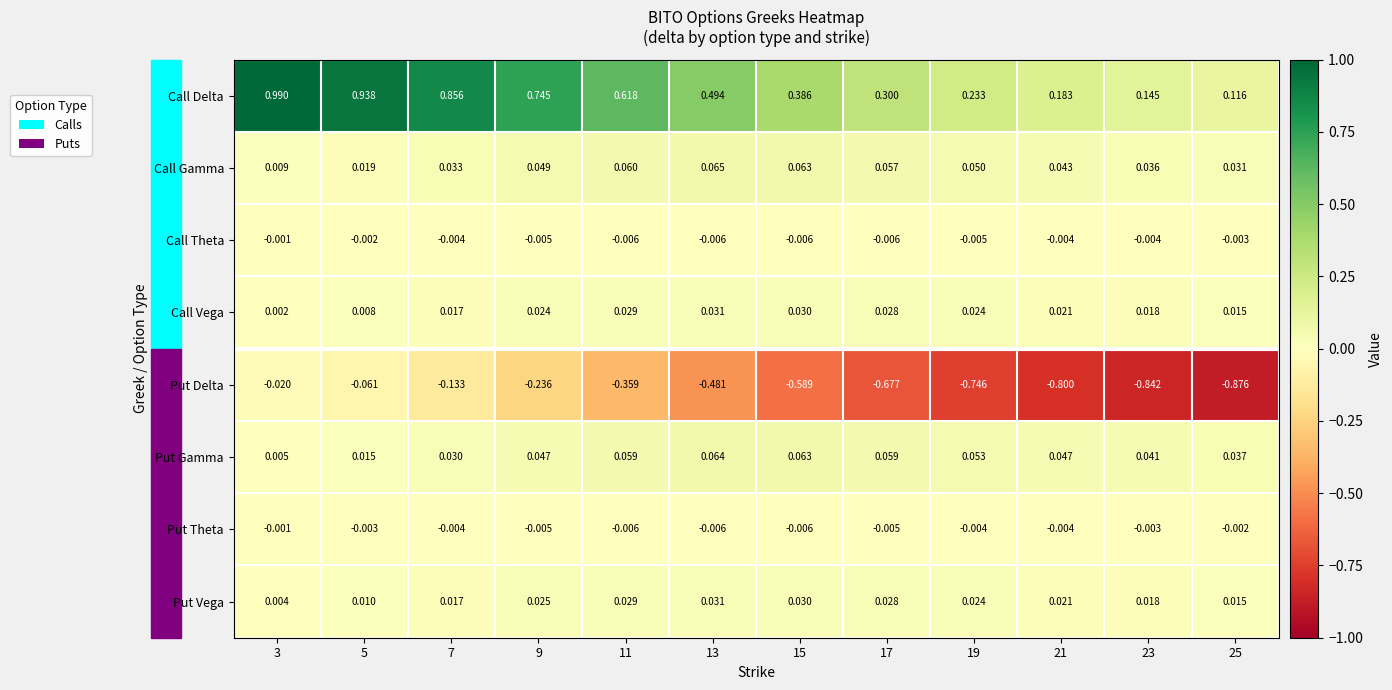

Rank the series at 5 from lowest to highest value.

Put Delta, Put Theta, Call Theta, Call Vega, Put Vega, Put Gamma, Call Gamma, Call Delta